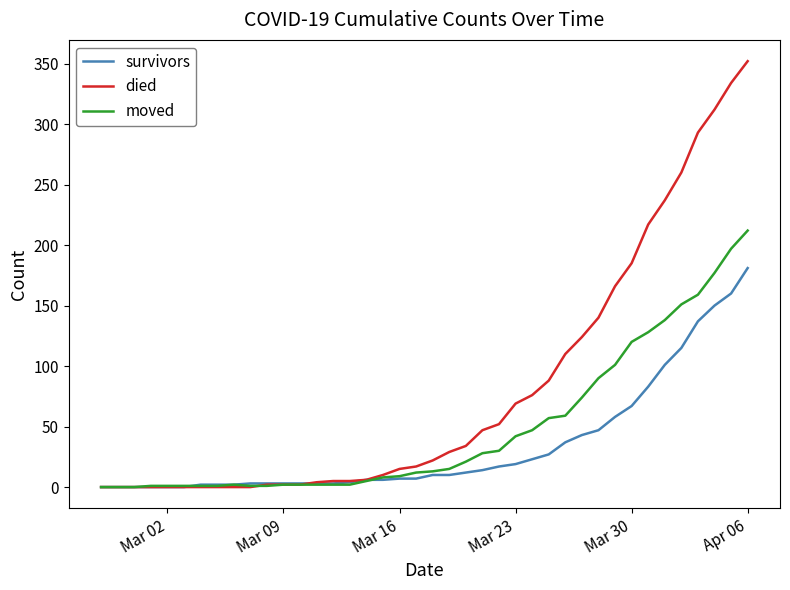

Does the chart display data point markers on the line(s)?

No